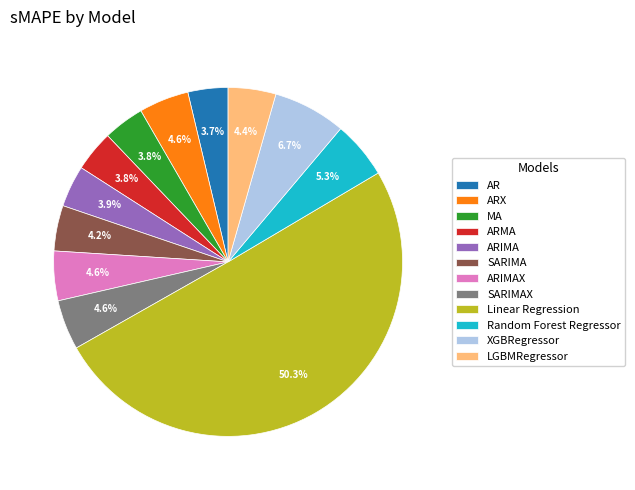

To the nearest percent, what percentage of the pie is LGBMRegressor?

4%